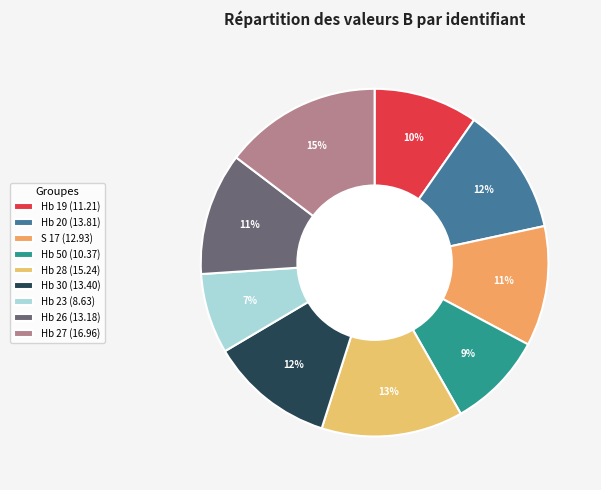

How many segments does this pie chart have?

9